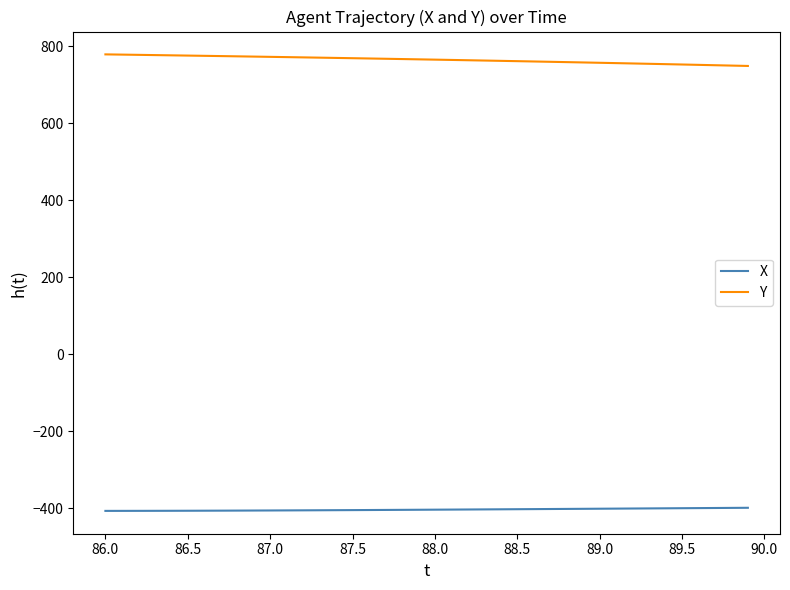

True or false: Y and X cross at least once.

False